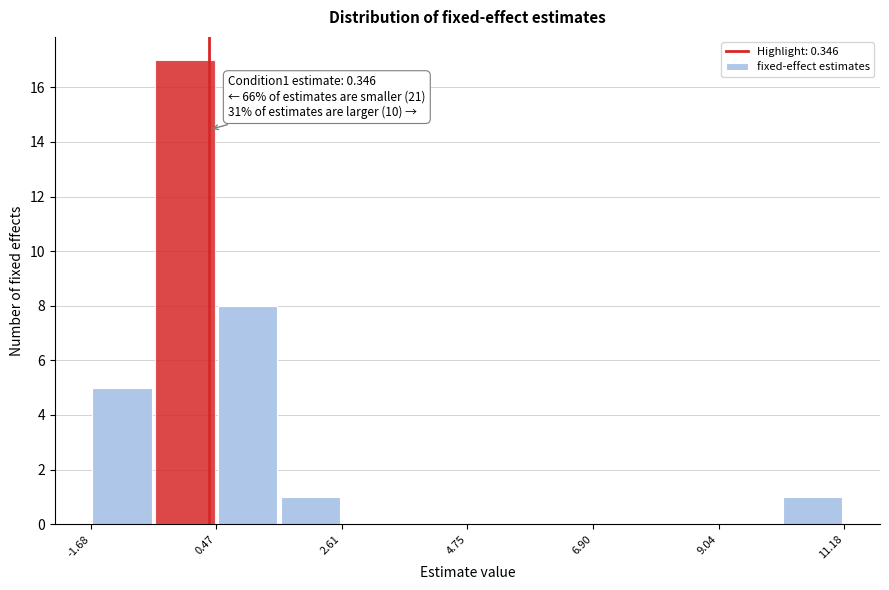

Read against the x-axis, roughly where is the centre of the tallest bar?

0.0